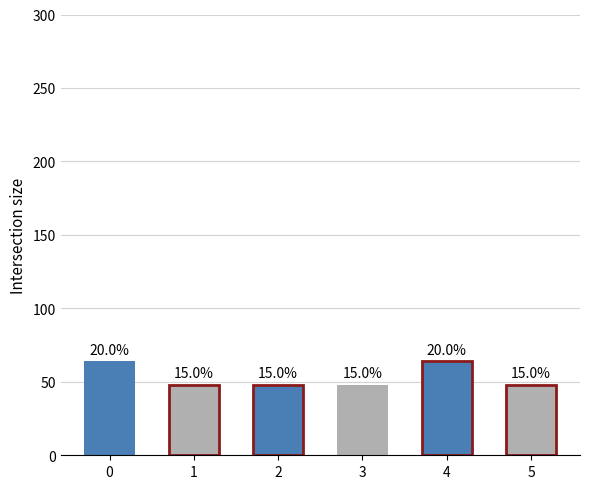

How many bars are there in total?

6